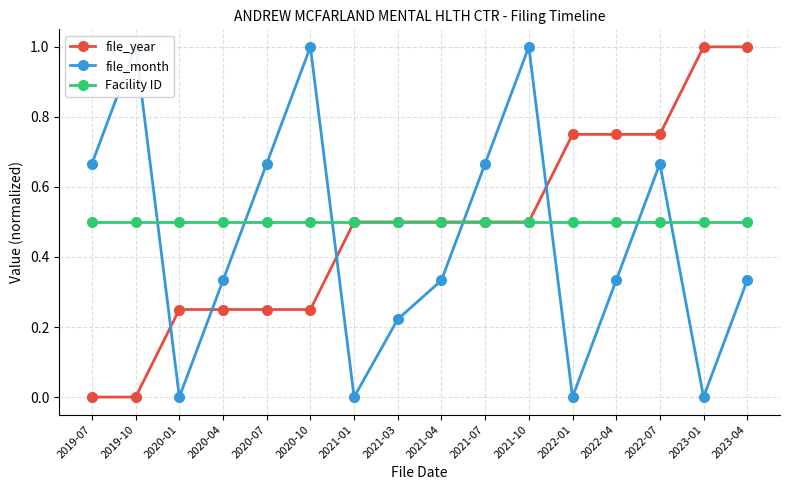

Reading left to right, list all the values displayed in this chart.

file_year: 2019-07=0.0	2019-10=0.0	2020-01=0.2	2020-04=0.2	2020-07=0.2	2020-10=0.2	2021-01=0.5	2021-03=0.5	2021-04=0.5	2021-07=0.5	2021-10=0.5	2022-01=0.8	2022-04=0.8	2022-07=0.8	2023-01=1.0	2023-04=1.0
file_month: 2019-07=0.7	2019-10=1.0	2020-01=0.0	2020-04=0.3	2020-07=0.7	2020-10=1.0	2021-01=0.0	2021-03=0.2	2021-04=0.3	2021-07=0.7	2021-10=1.0	2022-01=0.0	2022-04=0.3	2022-07=0.7	2023-01=0.0	2023-04=0.3
Facility ID: 2019-07=0.5	2019-10=0.5	2020-01=0.5	2020-04=0.5	2020-07=0.5	2020-10=0.5	2021-01=0.5	2021-03=0.5	2021-04=0.5	2021-07=0.5	2021-10=0.5	2022-01=0.5	2022-04=0.5	2022-07=0.5	2023-01=0.5	2023-04=0.5